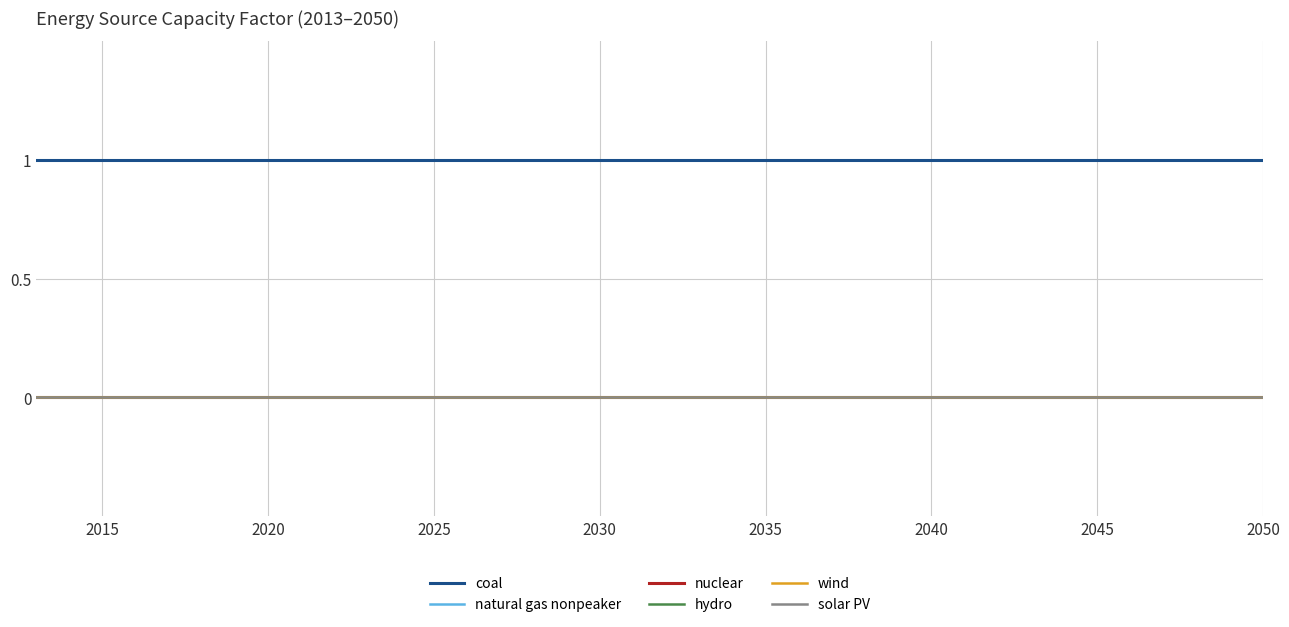

True or false: wind and solar PV intersect in this chart.

False